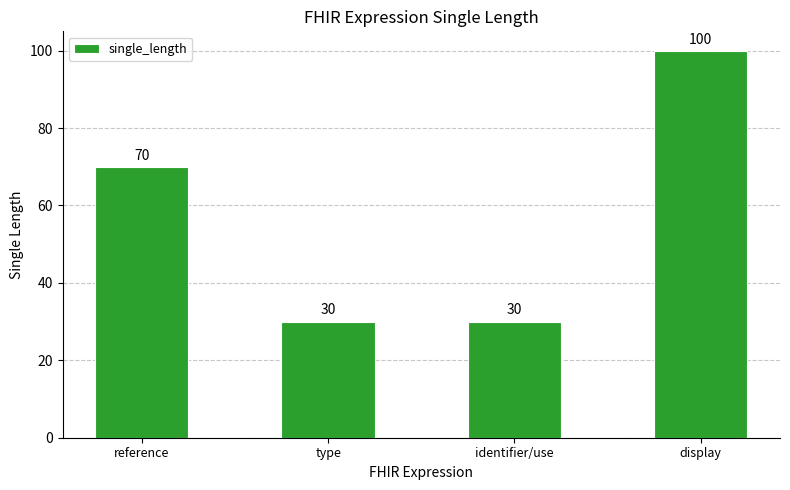

What is the difference between the values at display and type?

70